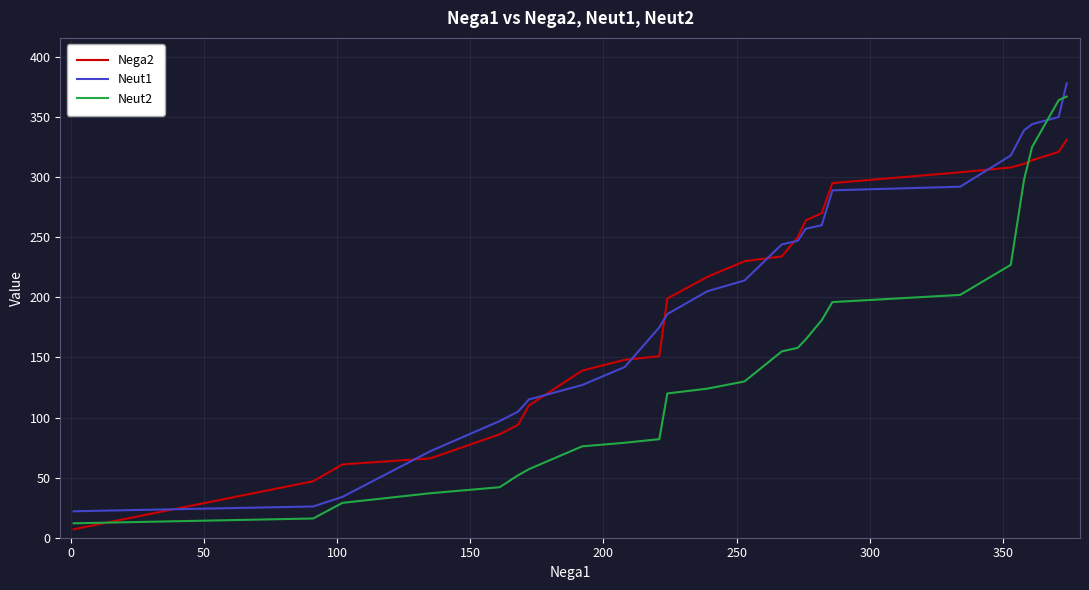

How many lines are shown in the chart?

3